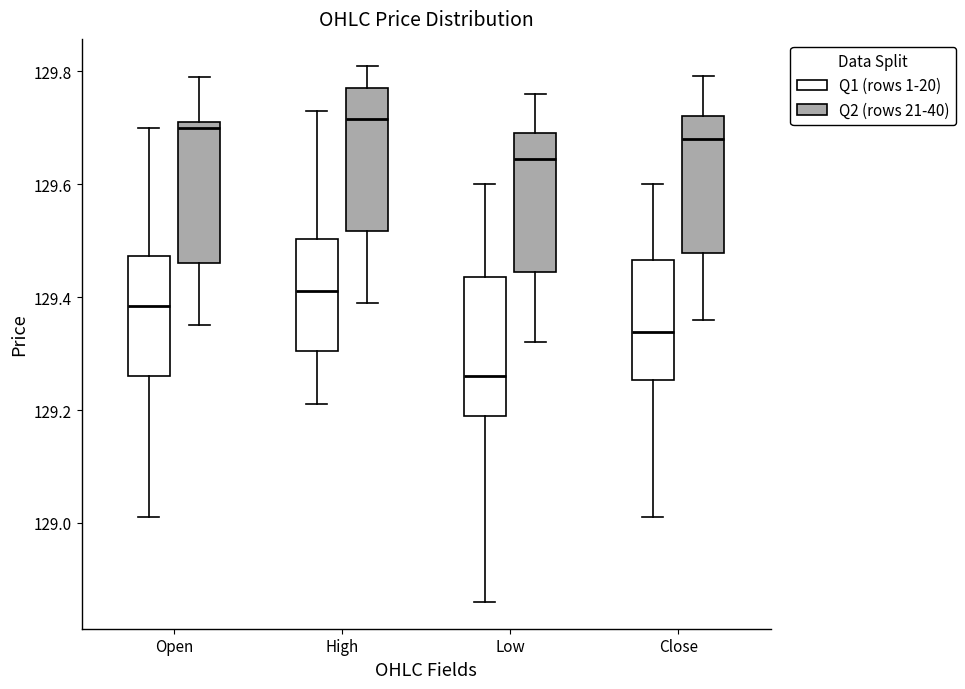

Reading left to right, transcribe this box plot: for each box, give where its median line is, the range the box spans, and where its two whiskers end, as read against the y-axis. The values are not printed on the chart, so give them approximately, as read against the axis.

Open (Q1 (rows 1-20)): median 129.38, box 129.26 to 129.48, whiskers 129.02 to 129.70
Open (Q2 (rows 21-40)): median 129.70, box 129.46 to 129.72, whiskers 129.36 to 129.80
High (Q1 (rows 1-20)): median 129.42, box 129.30 to 129.50, whiskers 129.22 to 129.74
High (Q2 (rows 21-40)): median 129.72, box 129.52 to 129.78, whiskers 129.40 to 129.82
Low (Q1 (rows 1-20)): median 129.26, box 129.18 to 129.44, whiskers 128.86 to 129.60
Low (Q2 (rows 21-40)): median 129.64, box 129.44 to 129.70, whiskers 129.32 to 129.76
Close (Q1 (rows 1-20)): median 129.34, box 129.26 to 129.46, whiskers 129.02 to 129.60
Close (Q2 (rows 21-40)): median 129.68, box 129.48 to 129.72, whiskers 129.36 to 129.80